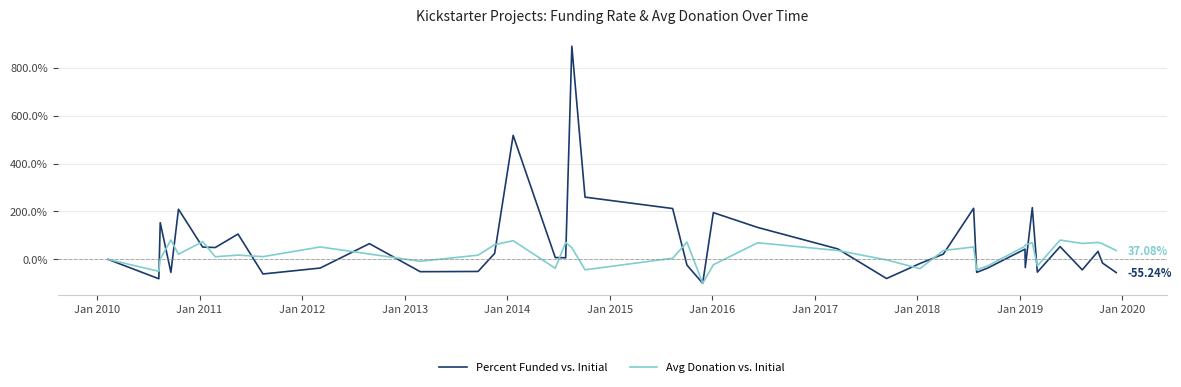

Which series has the largest range (max minus min)?

Percent Funded vs. Initial